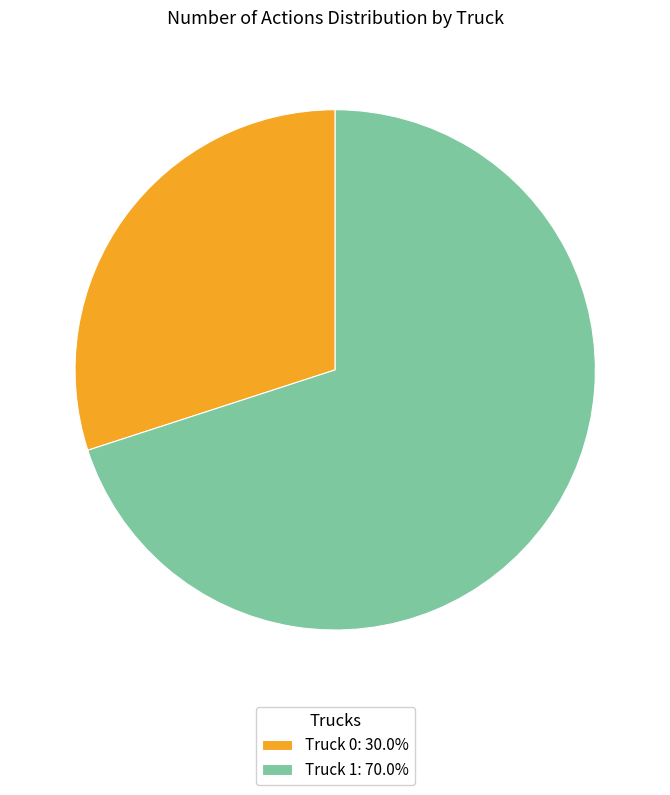

Rank the categories by value from lowest to highest.

Truck 0, Truck 1